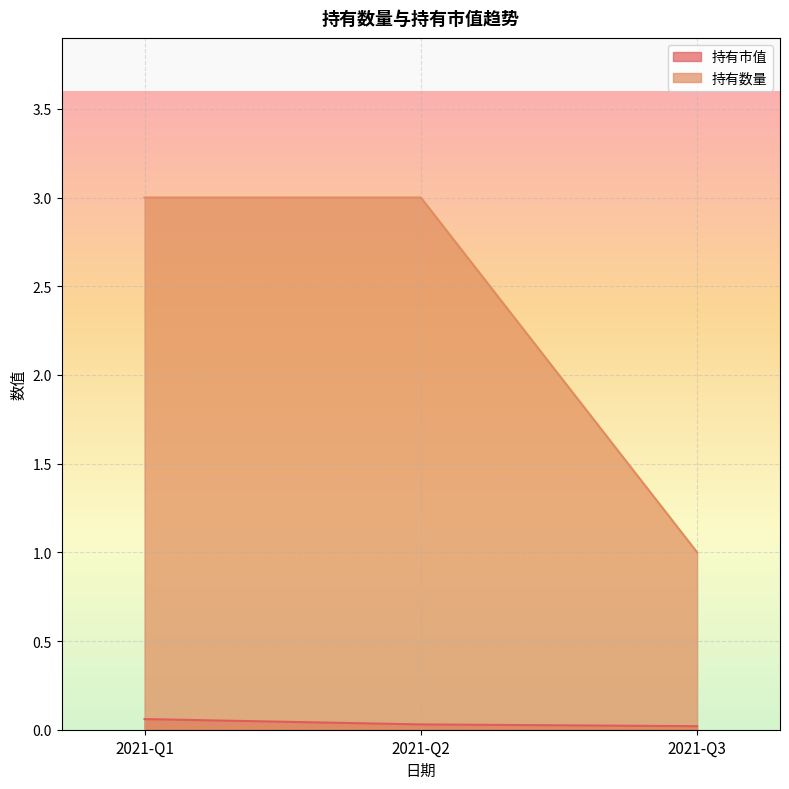

Does the chart display data point markers on the line(s)?

No